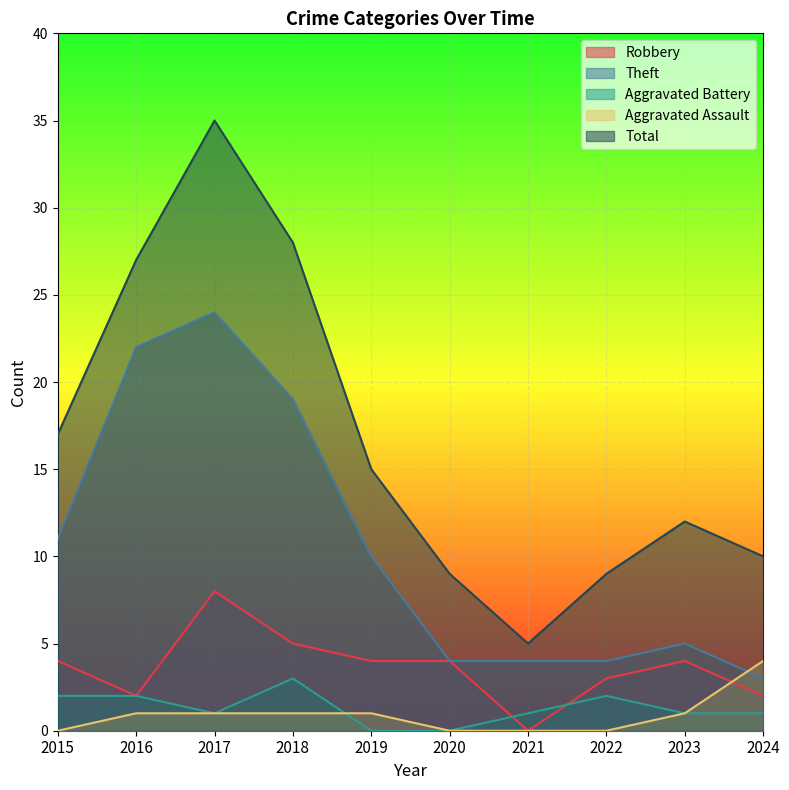

What is the difference between the highest and lowest values at 2018?

27